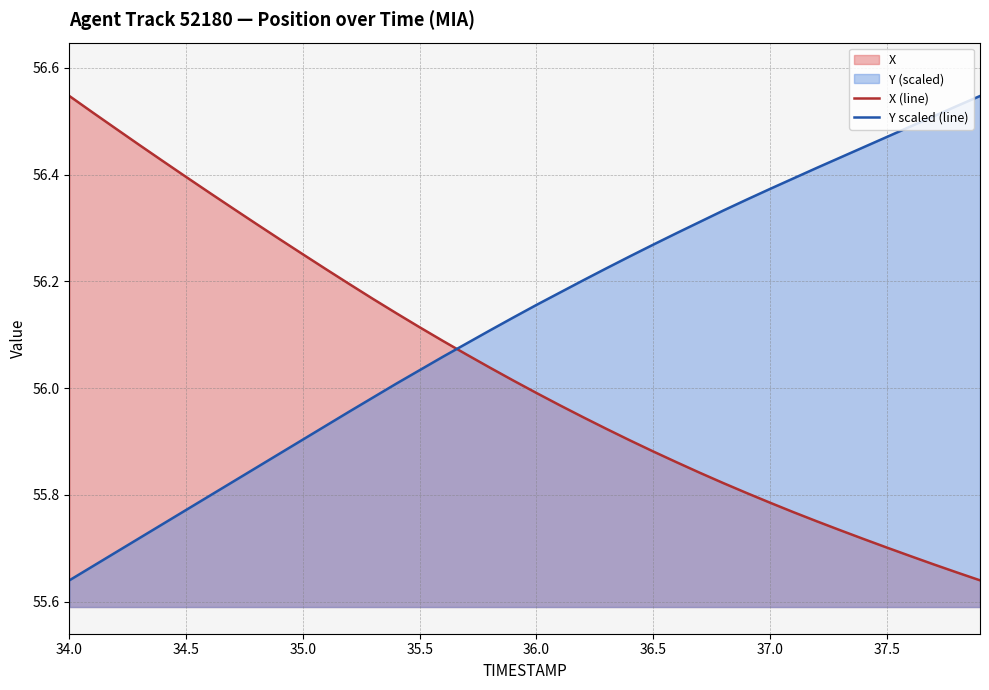

What position from the right is 37.3?

7